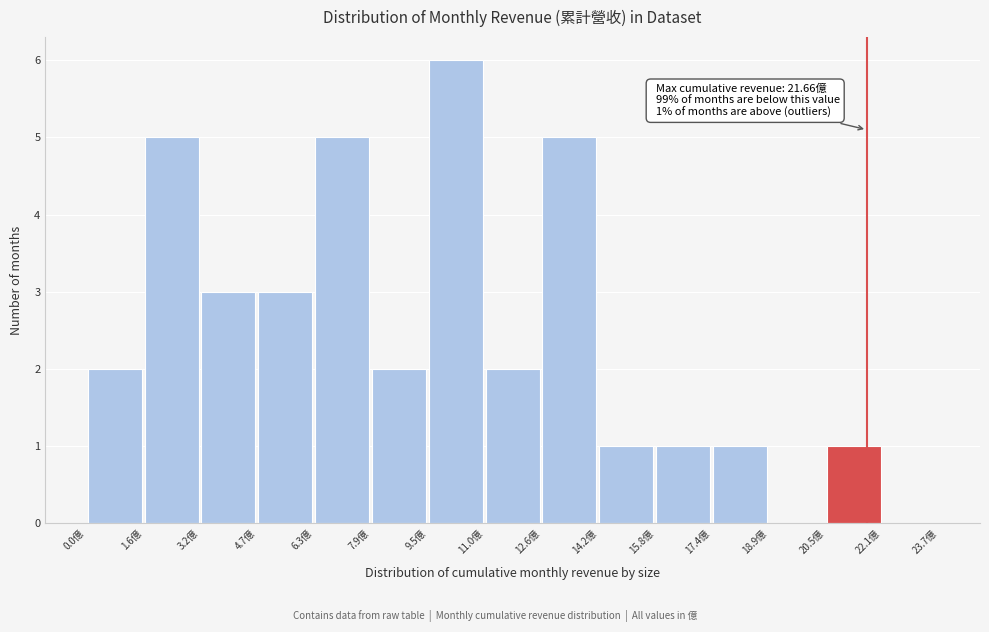

Over which range of the x-axis is the bar tallest?

9.4 to 11.0